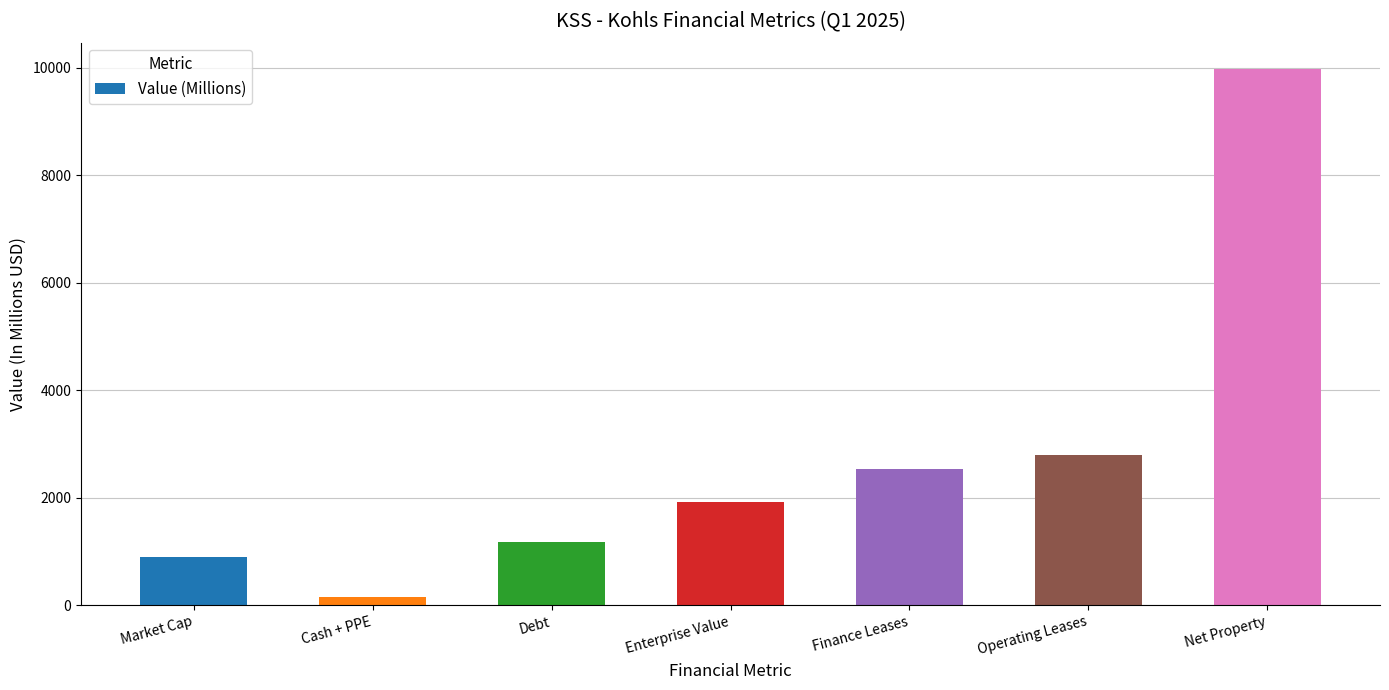

Does the chart contain stacked bars?

No